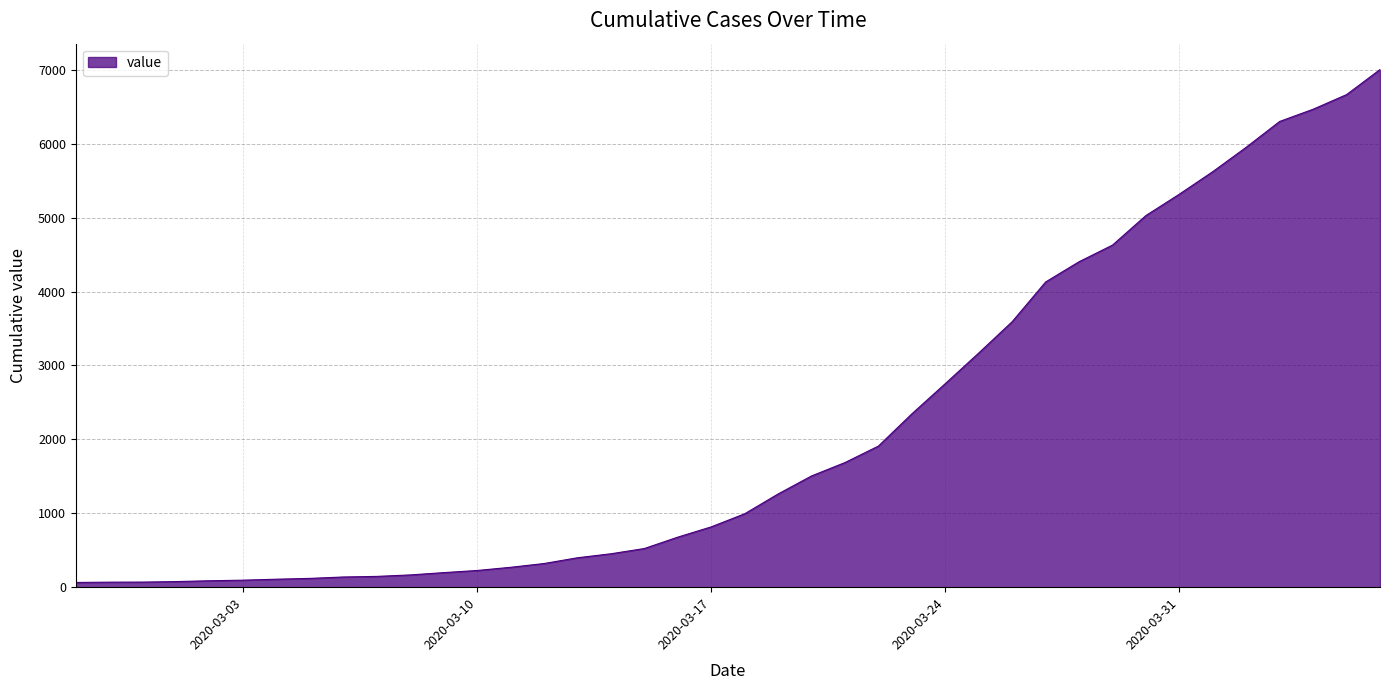

What is the difference between the maximum and minimum values?

6939